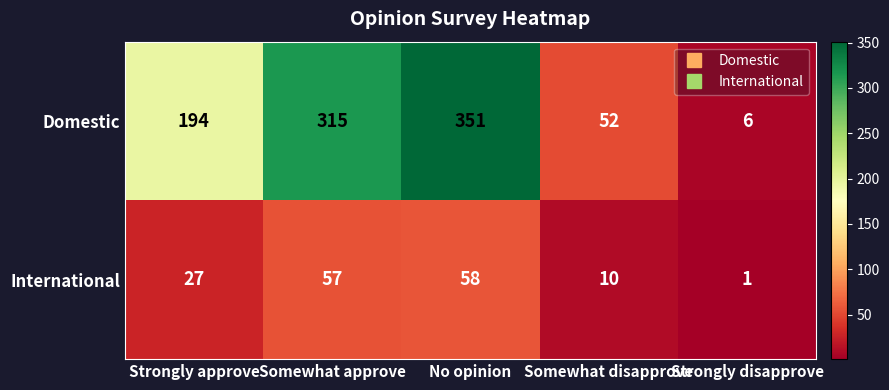

True or false: Domestic has a value of 123 at No opinion.

False